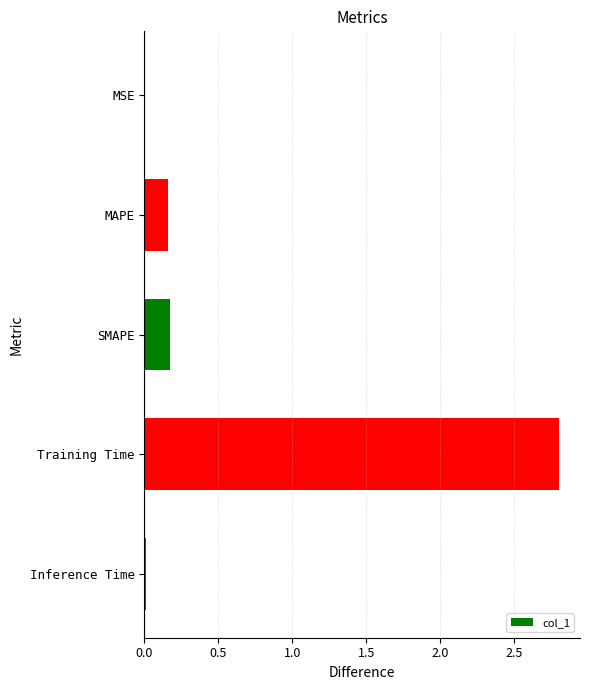

What is the maximum value shown in the chart?

2.8